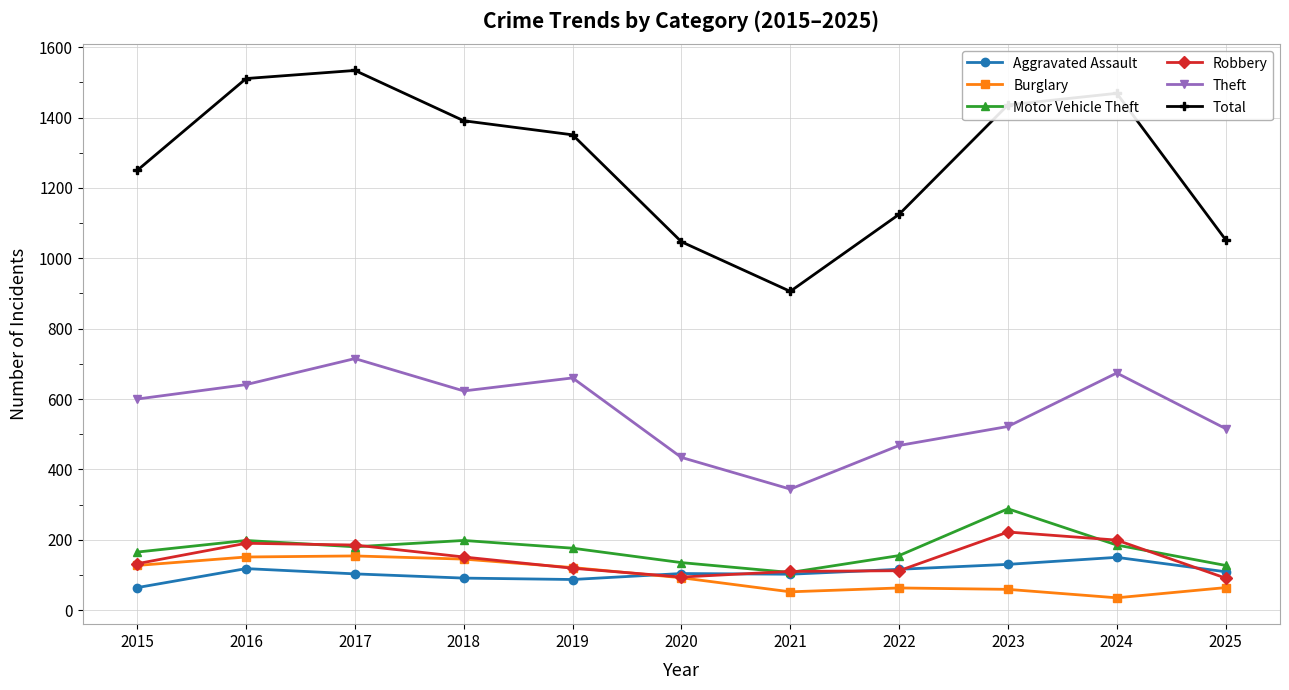

What is the smallest value displayed?

35